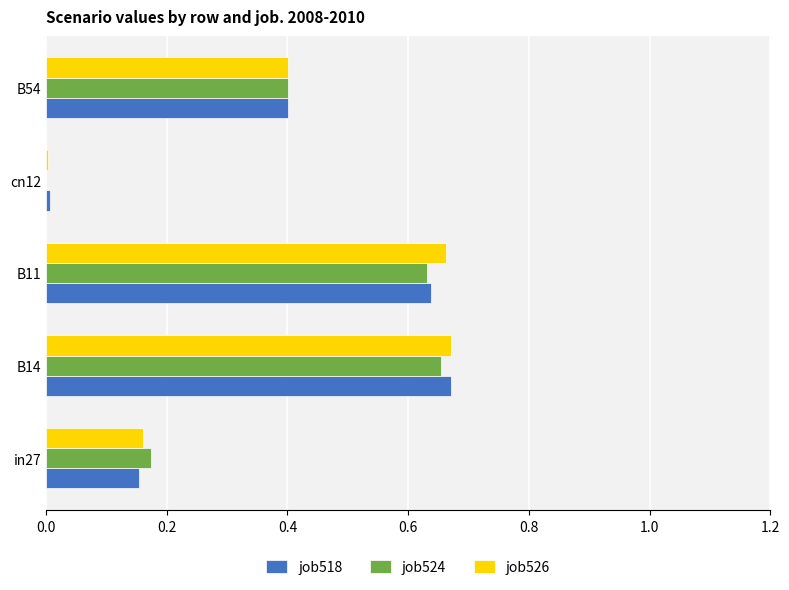

Is the value of job524 at in27 greater than the value of job518 at B14?

No